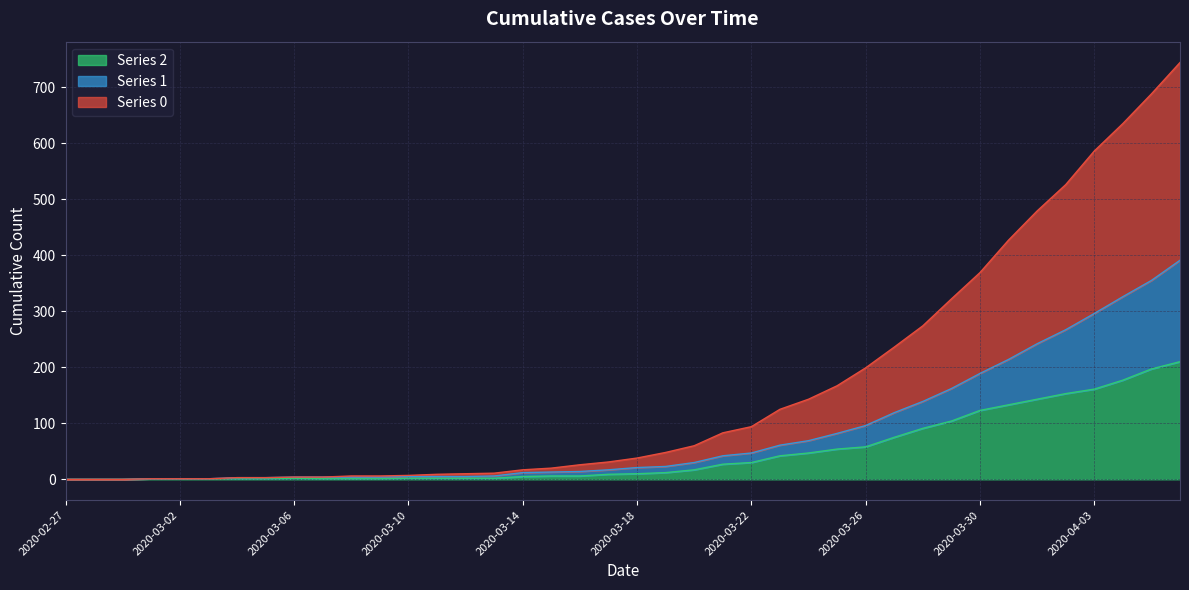

List the labels in order of 2 value, smallest first.

2020-02-27, 2020-02-28, 2020-02-29, 2020-03-01, 2020-03-02, 2020-03-03, 2020-03-04, 2020-03-05, 2020-03-07, 2020-03-08, 2020-03-09, 2020-03-06, 2020-03-10, 2020-03-11, 2020-03-12, 2020-03-13, 2020-03-14, 2020-03-15, 2020-03-16, 2020-03-17, 2020-03-18, 2020-03-19, 2020-03-20, 2020-03-21, 2020-03-22, 2020-03-23, 2020-03-24, 2020-03-25, 2020-03-26, 2020-03-27, 2020-03-28, 2020-03-29, 2020-03-30, 2020-03-31, 2020-04-01, 2020-04-02, 2020-04-03, 2020-04-04, 2020-04-05, 2020-04-06